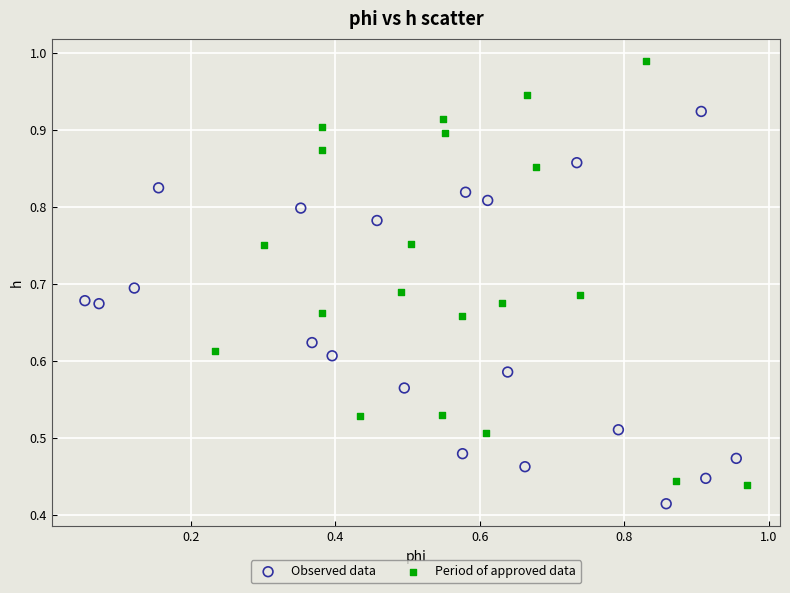

What are all the series names shown in the legend?

Observed data, Period of approved data